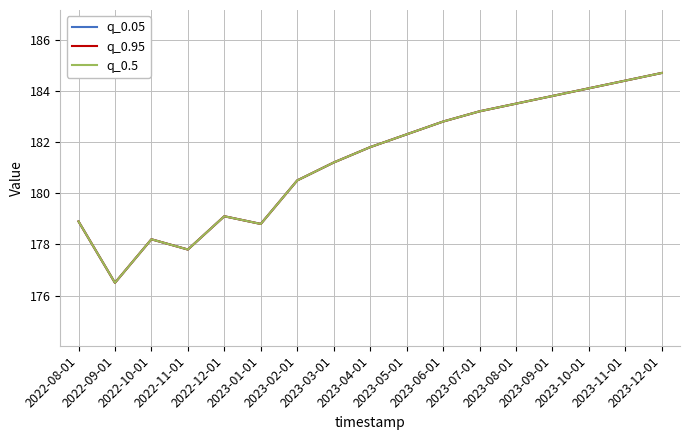

At which category is the sum across all series the highest?

2023-12-01